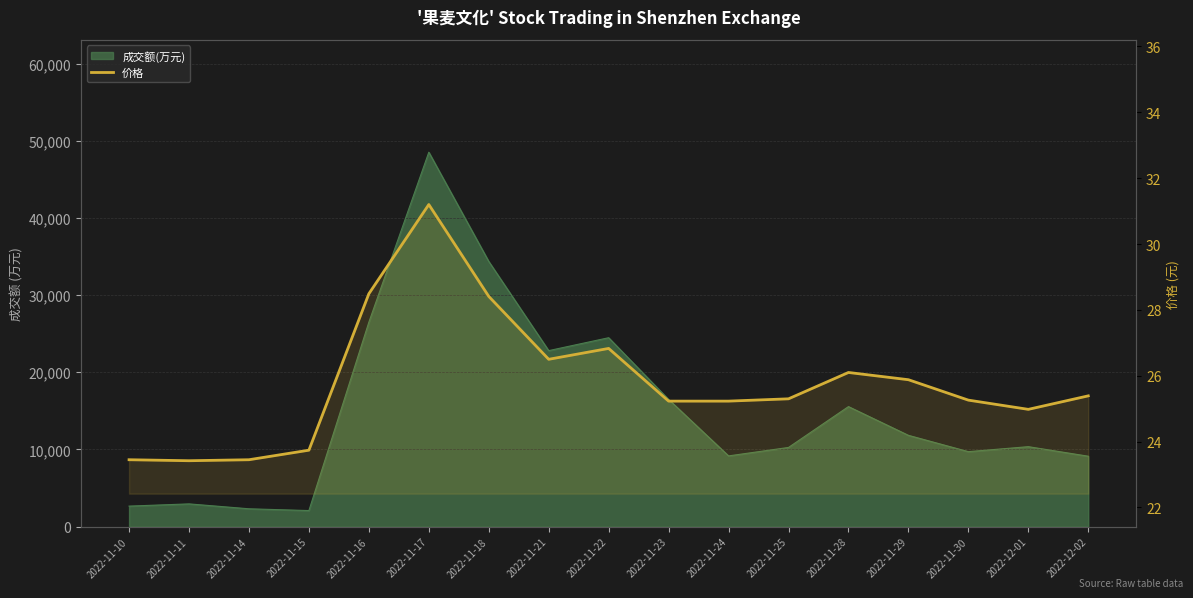

Is it true that the value at 2022-11-17 is 7.5?

False